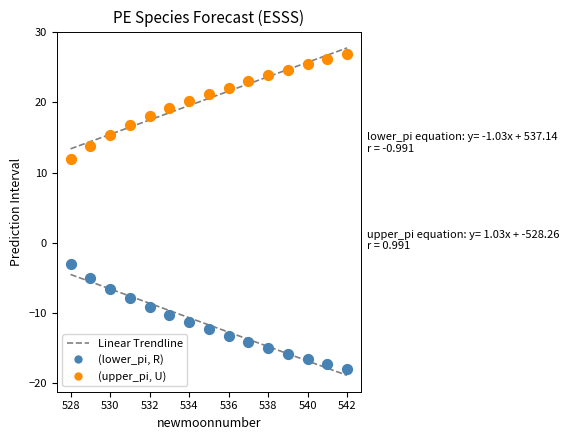

Which series reaches the minimum Y coordinate?

(lower_pi, R)